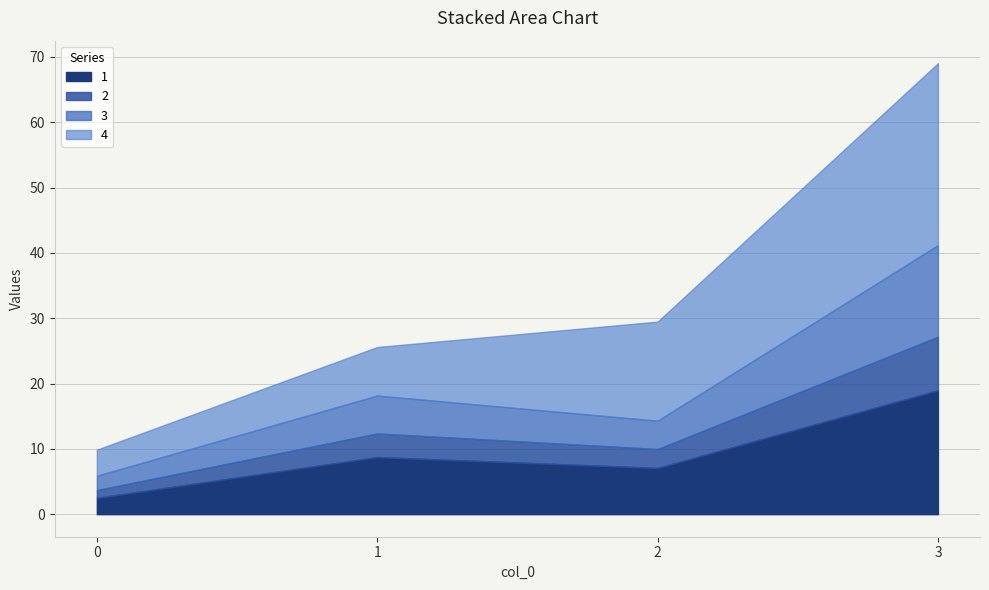

What are all the series names shown in the legend?

1, 2, 3, 4